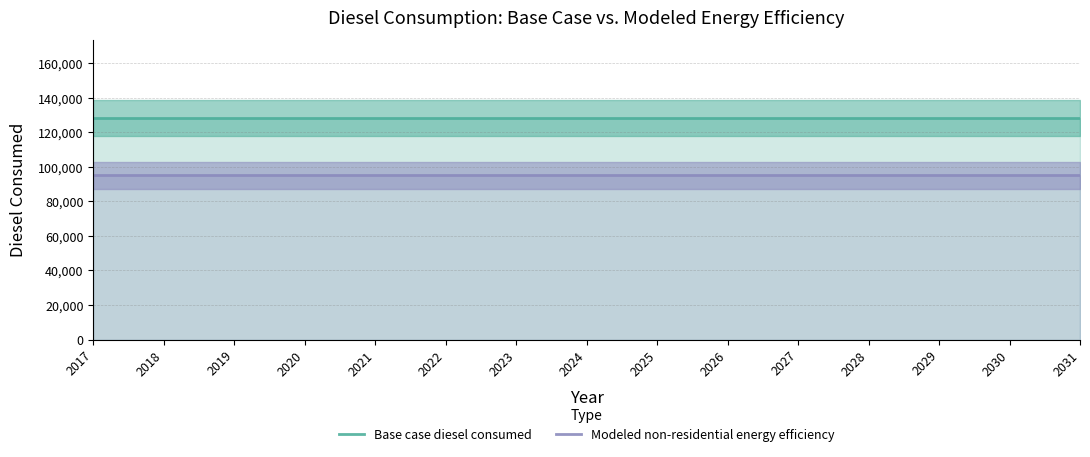

True or false: Base case diesel consumed has a value of 206619.8 at 2026.

False